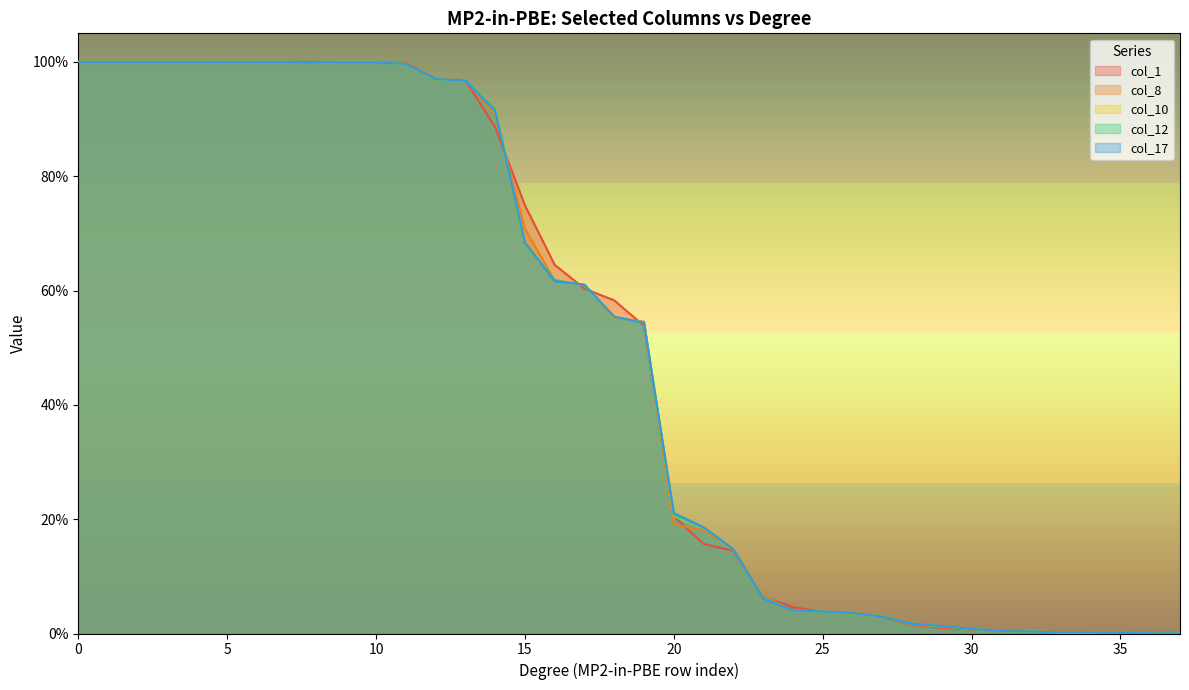

True or false: col_8 has a value of 0.0 at 34.

False